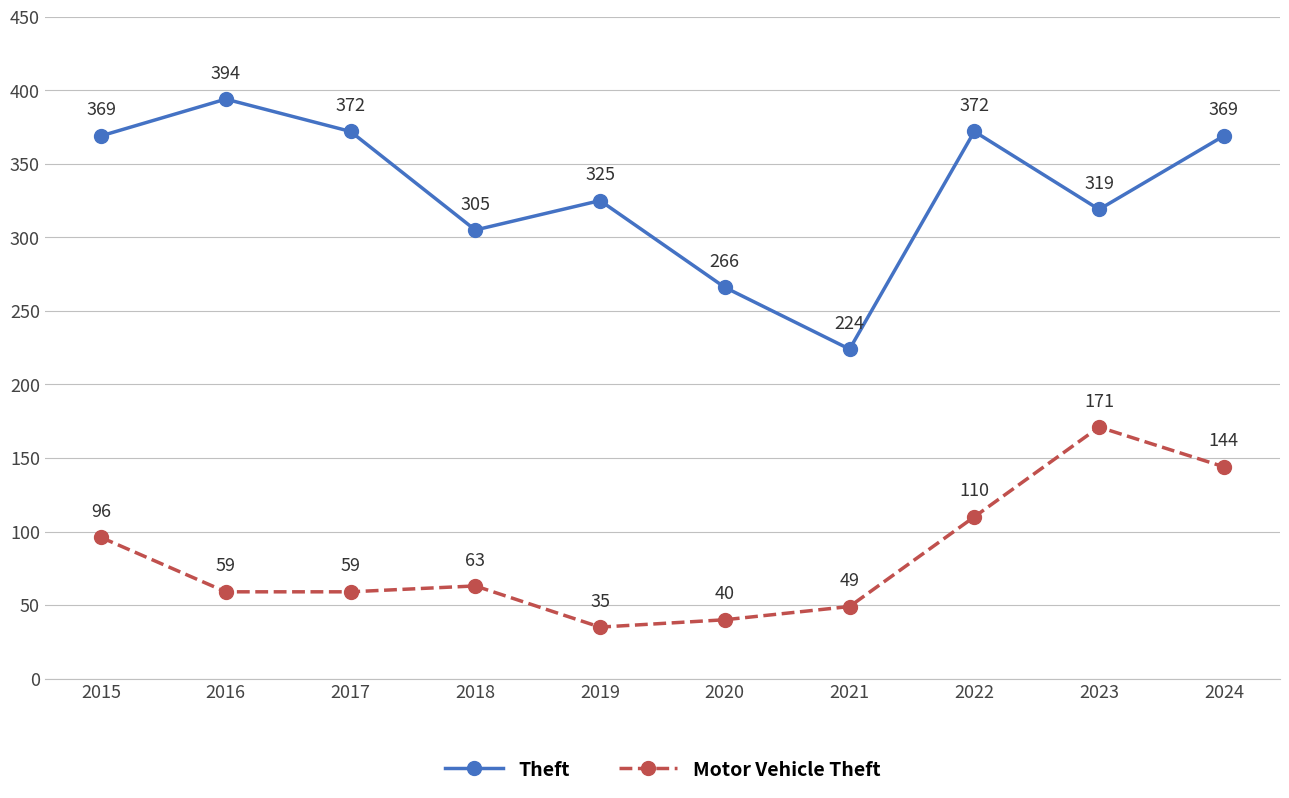

Read the Theft value at 2015.

369